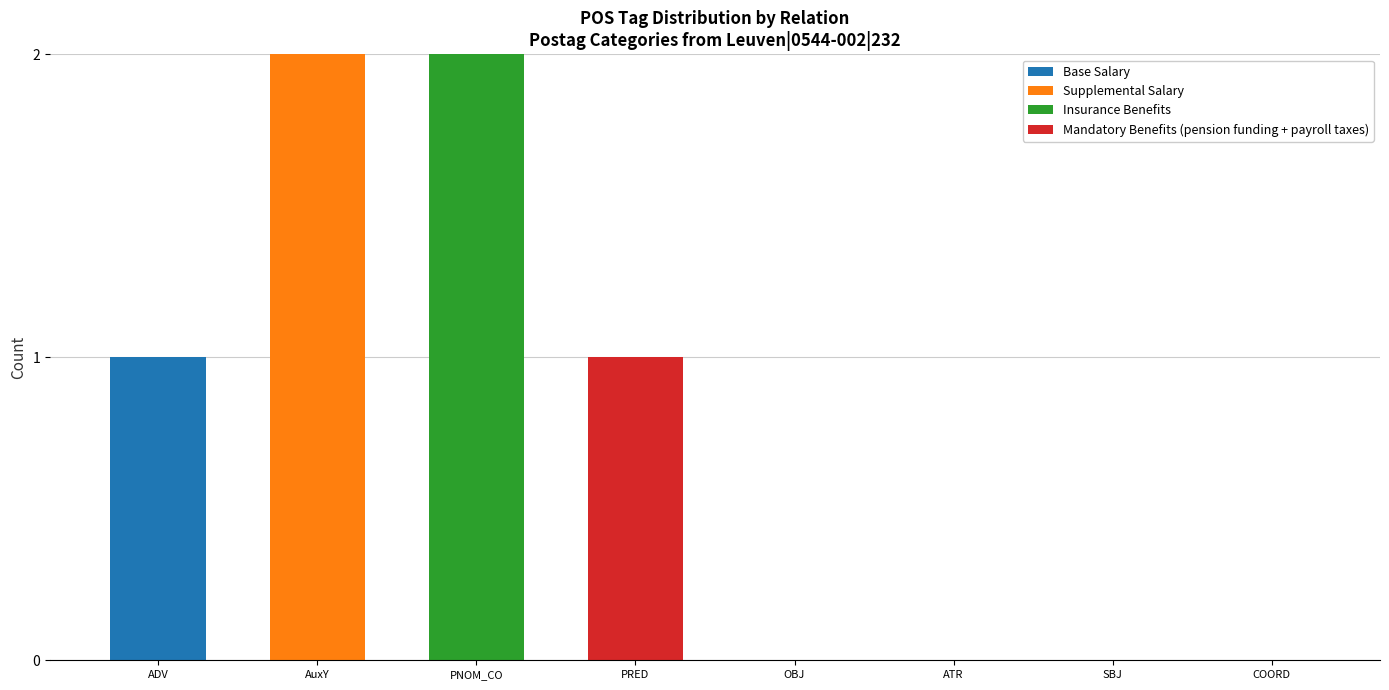

Does the chart contain stacked bars?

Yes